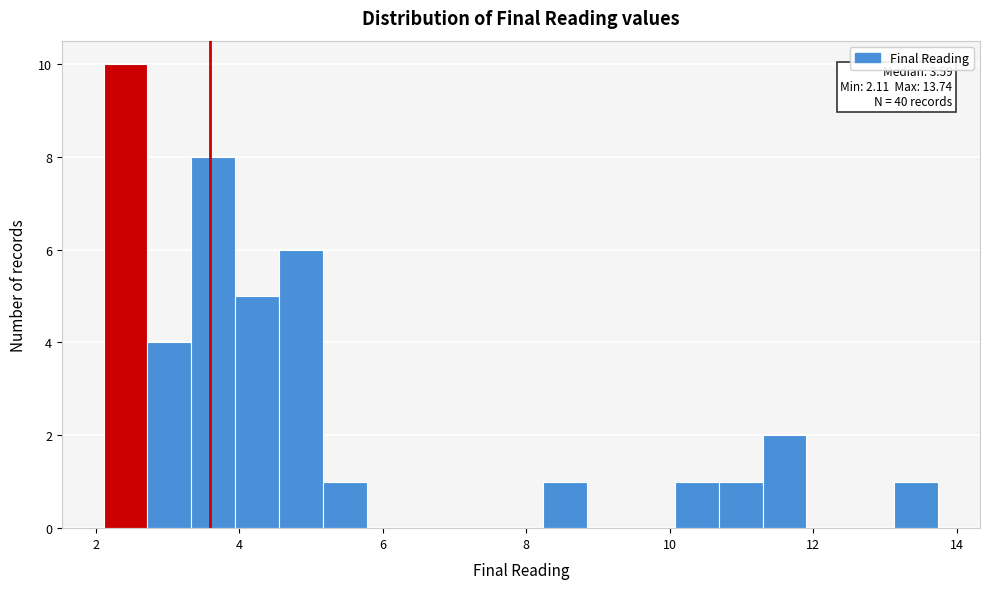

Around what value on the x-axis is the tallest bar? Give the approximate position of its centre, as read against the axis.

2.4